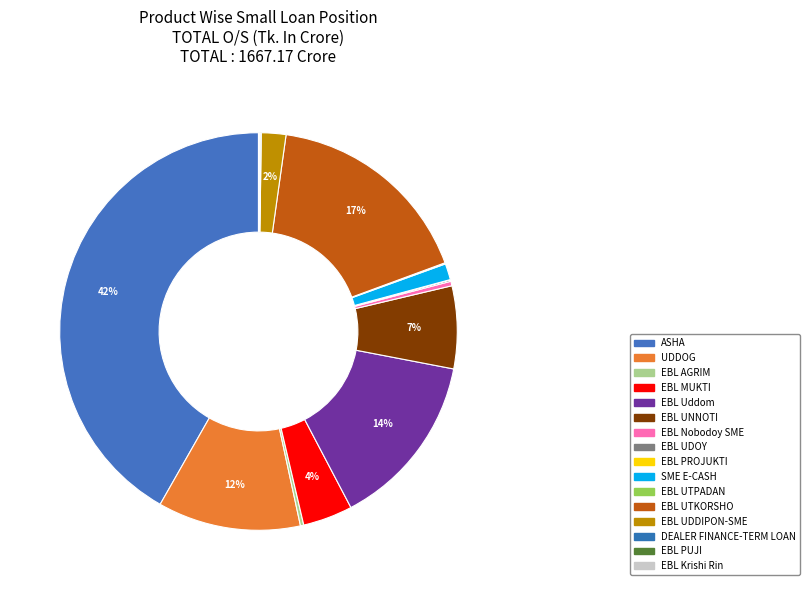

The EBL PROJUKTI slice represents 1% of the pie. True or false?

False